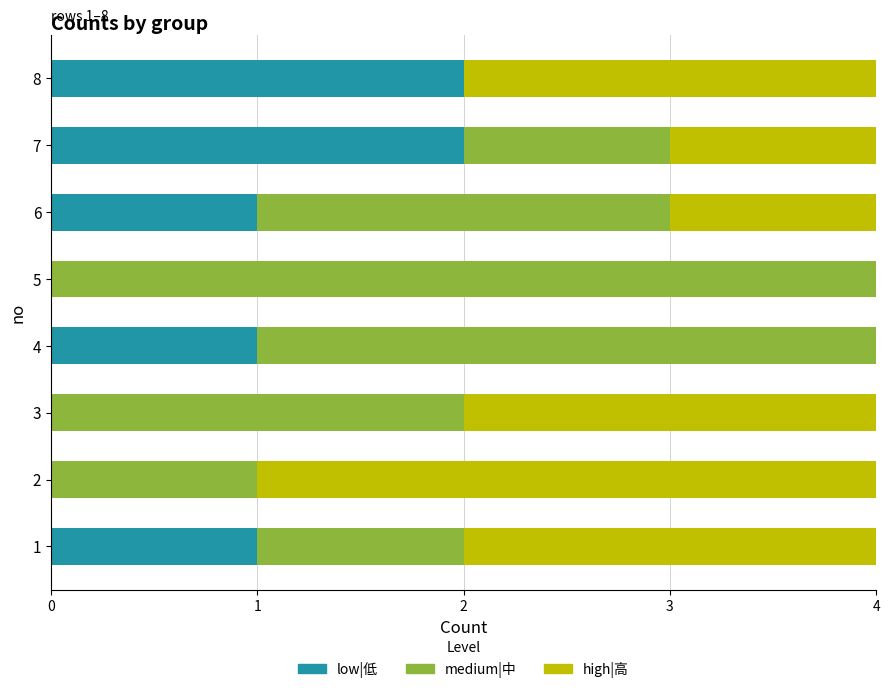

What is the sum of all low|低 values?

7